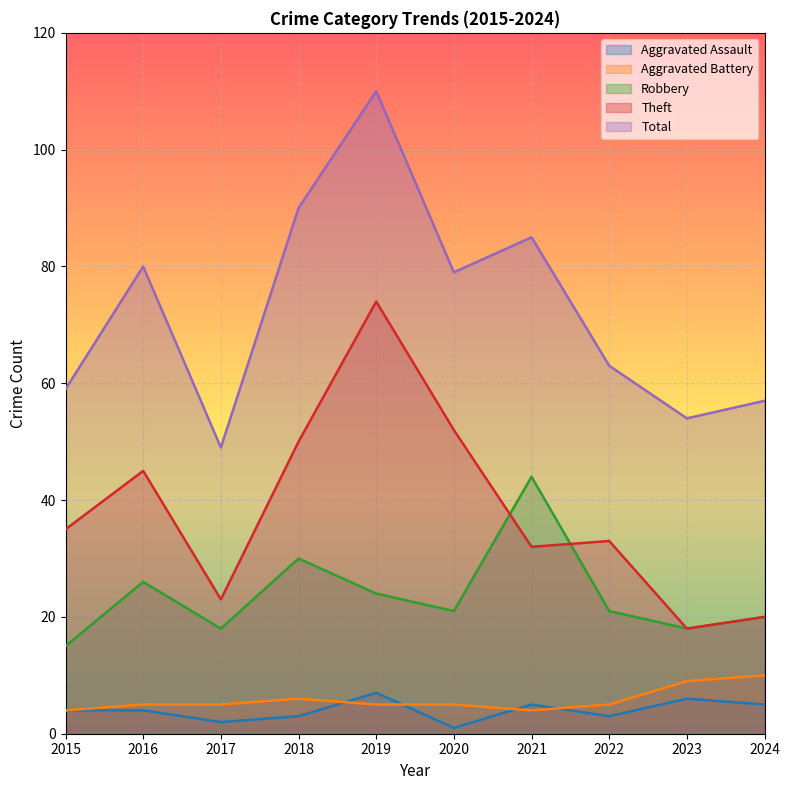

The Aggravated Battery series shows 2 at 2022. True or false?

False